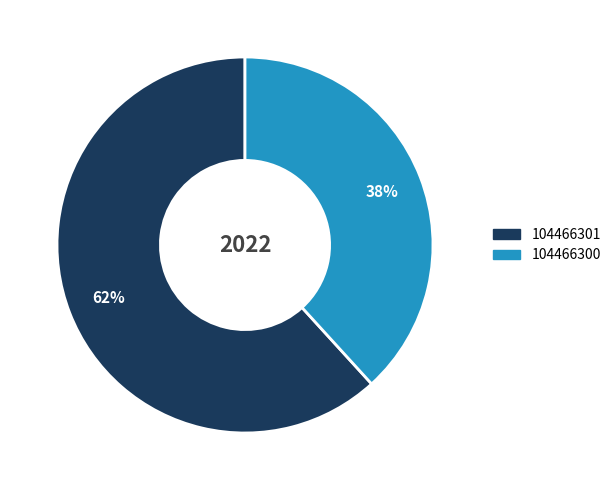

What is the largest slice in the pie chart?

104466301